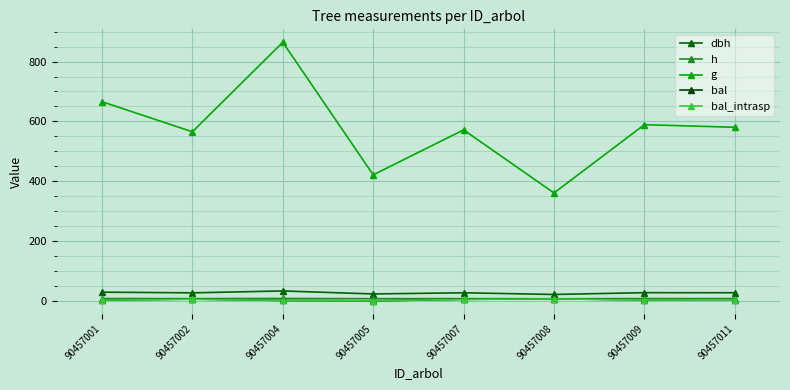

What is the difference between the h values at 90457004 and 90457002?

0.4